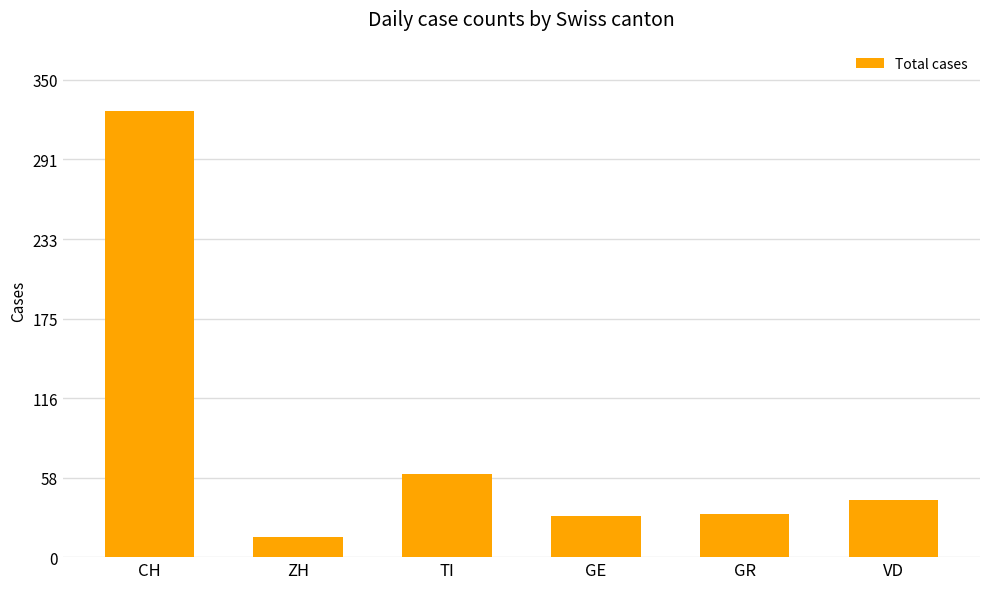

What value does the data have at GE, to the nearest 50?

50